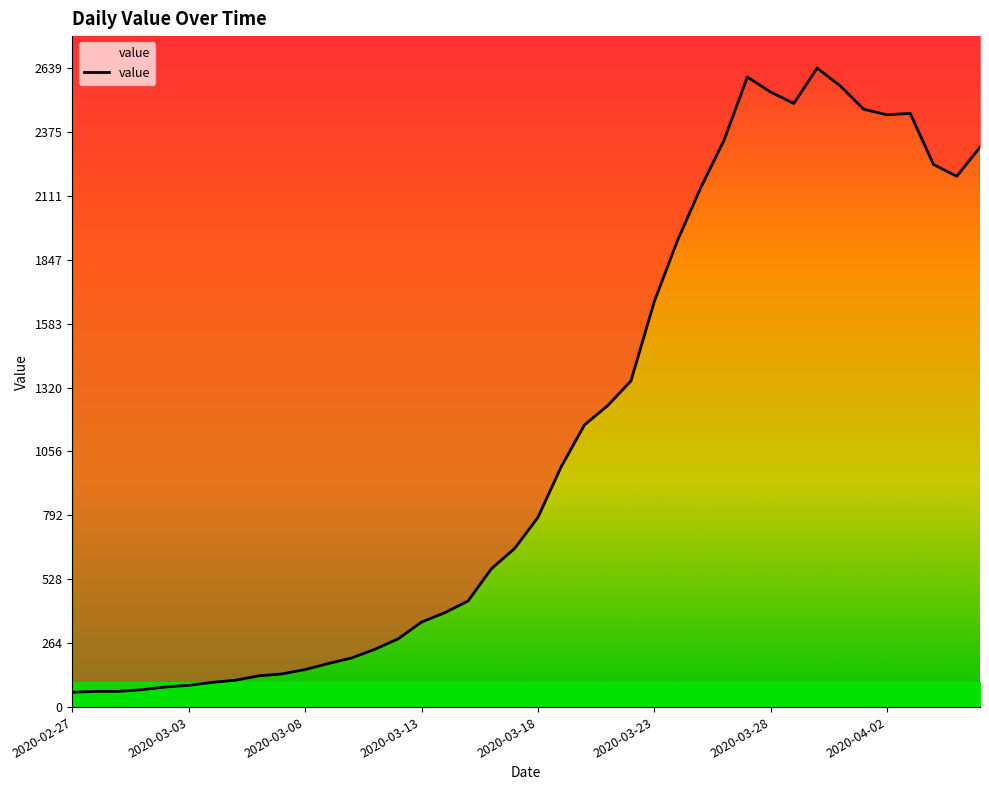

Count the number of values greater than 783.

19